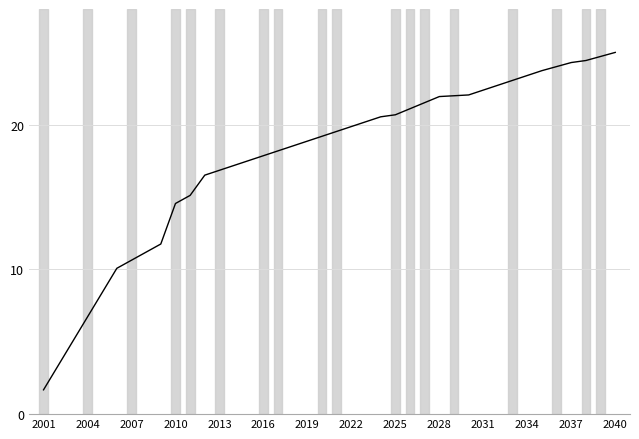

What is the maximum value shown in the chart?

25.0